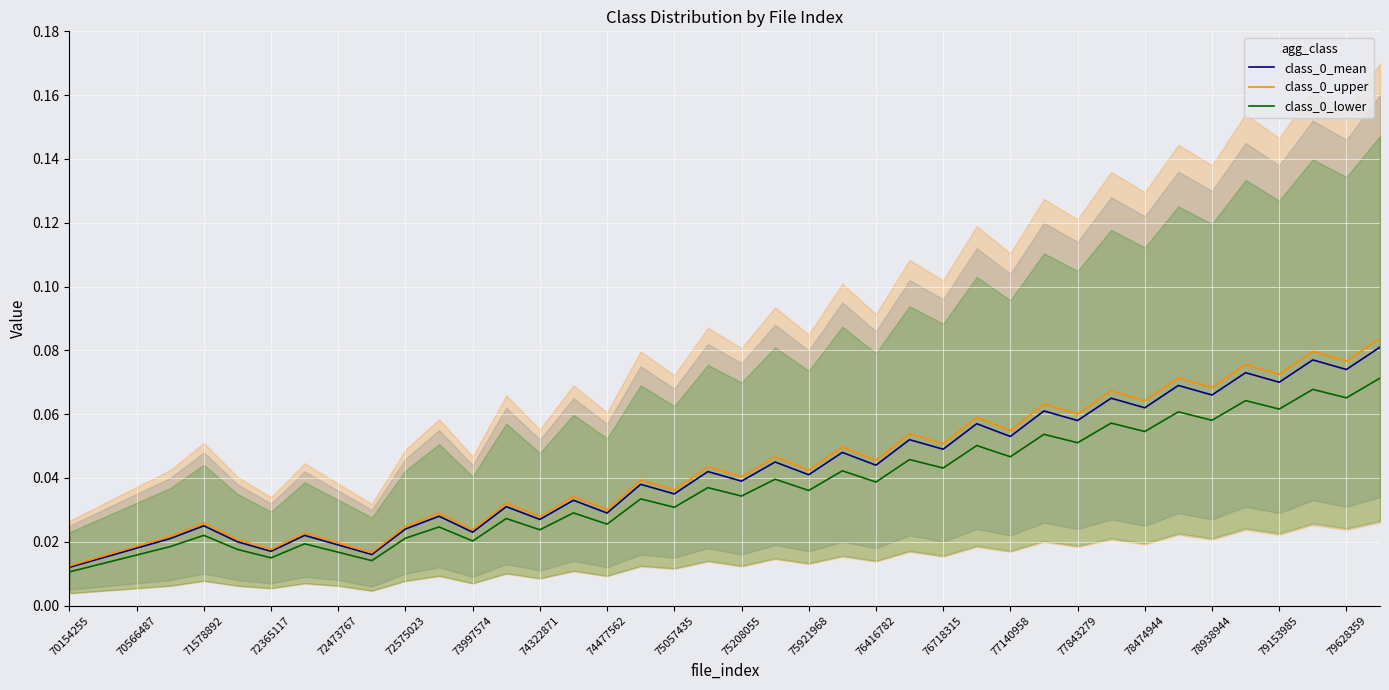

The class_0_upper series shows 0.0 at 76718315. True or false?

False